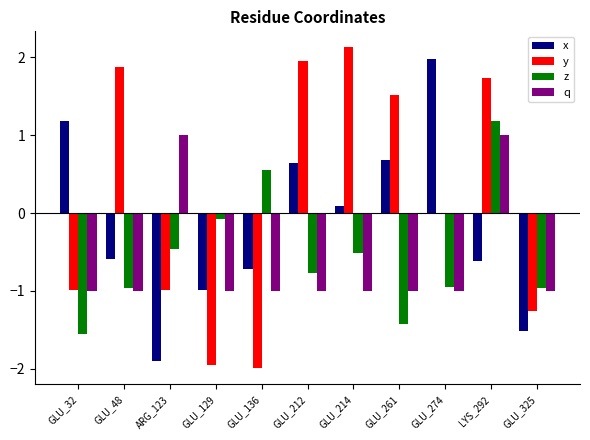

Between GLU_48 and GLU_214, which series saw the biggest shift?

x